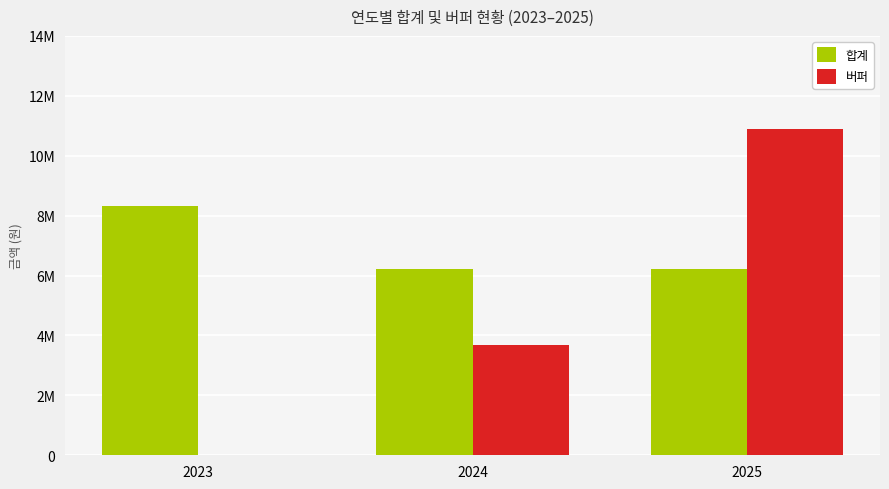

Does the chart contain stacked bars?

No